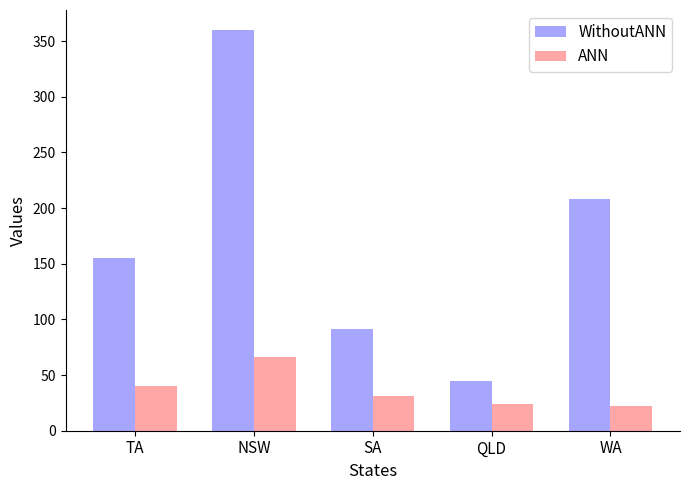

Which series changed the most between SA and QLD?

WithoutANN